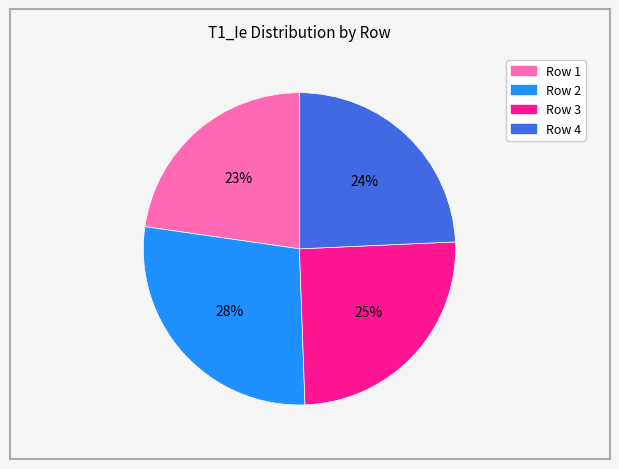

The Row 3 slice represents 25% of the pie. True or false?

True